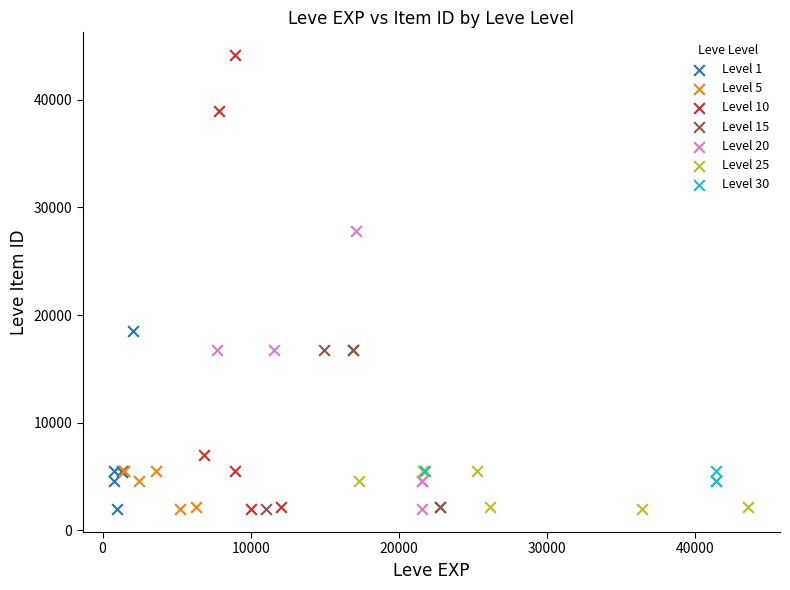

Which series reaches the maximum Y coordinate?

Level 10